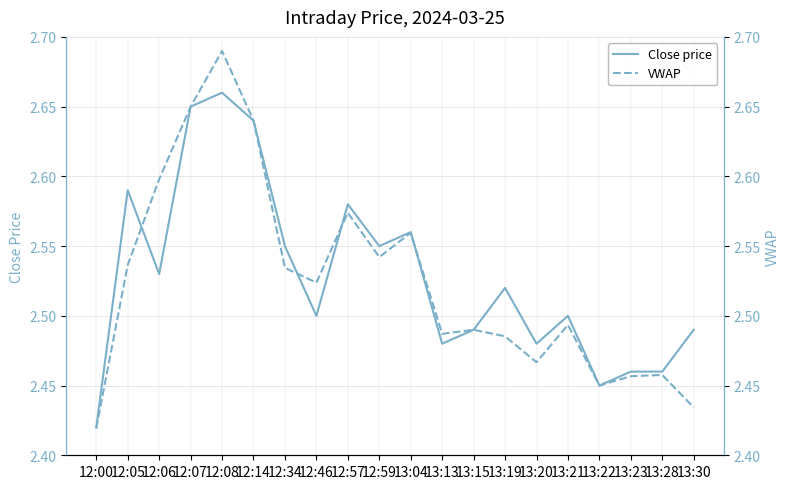

Where is the first local maximum for Close price?

12:05